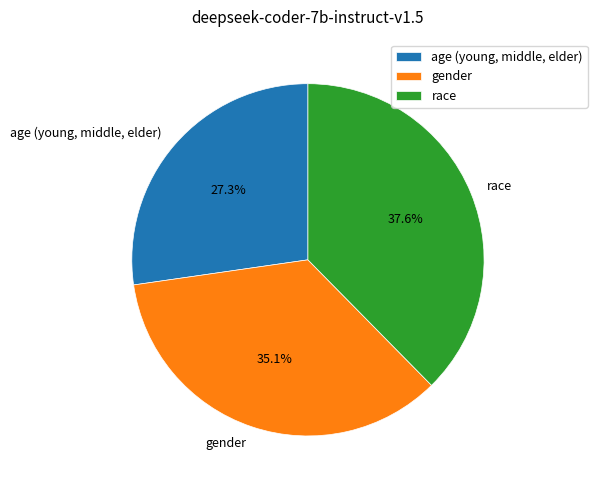

Rank the categories by value from lowest to highest.

age (young, middle, elder), gender, race